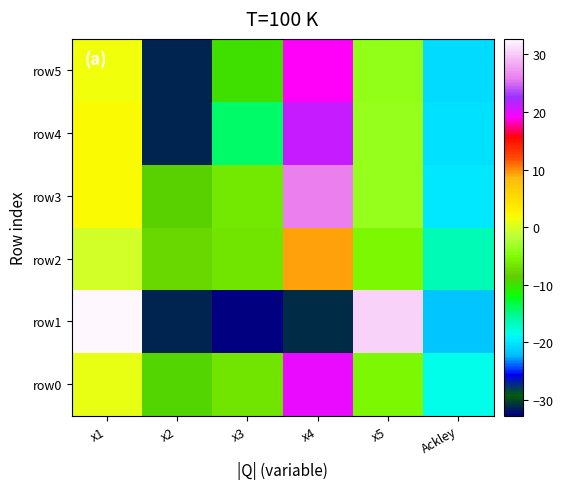

Rank the series by their maximum value, from highest to lowest.

row1, row3, row4, row0, row5, row2